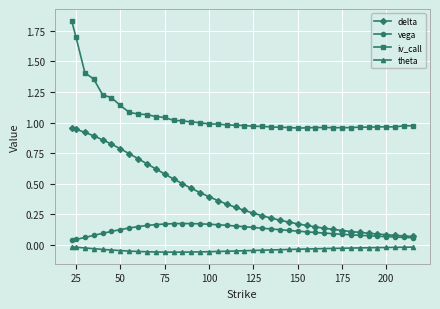

Which series has the largest total across all categories?

iv_call